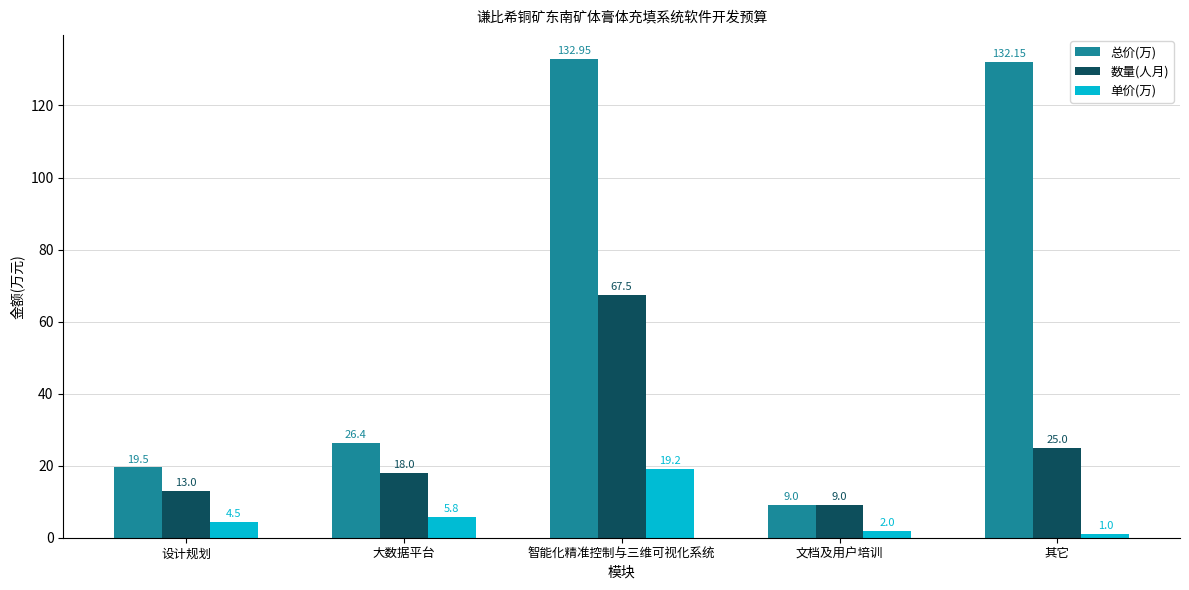

What is the approximate value of 单价(万) at 设计规划?

4.5